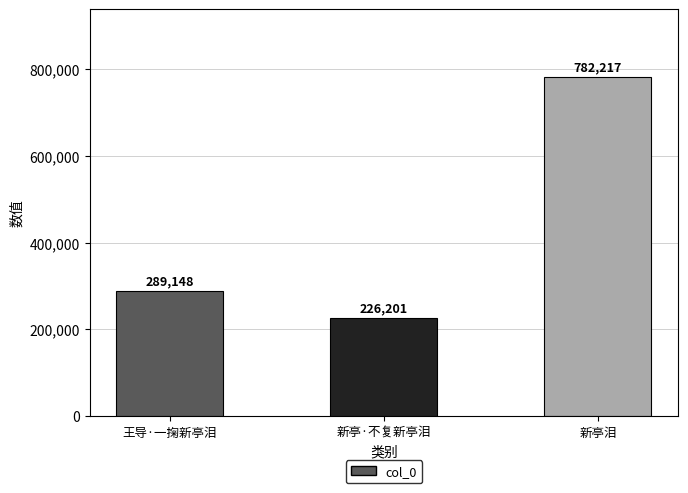

The chart shows a value of 289148 at 王导·一掬新亭泪. True or false?

True